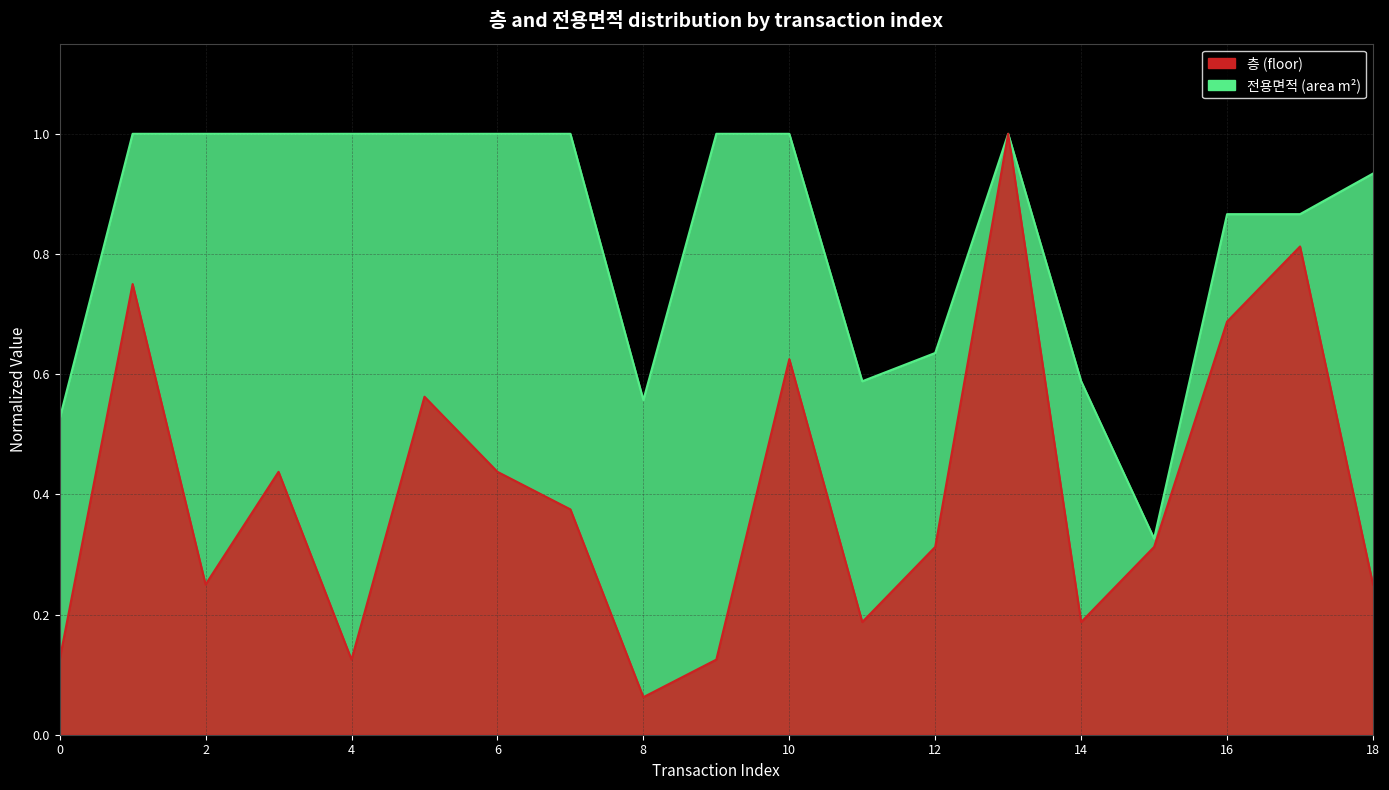

Which series has the largest total across all categories?

전용면적